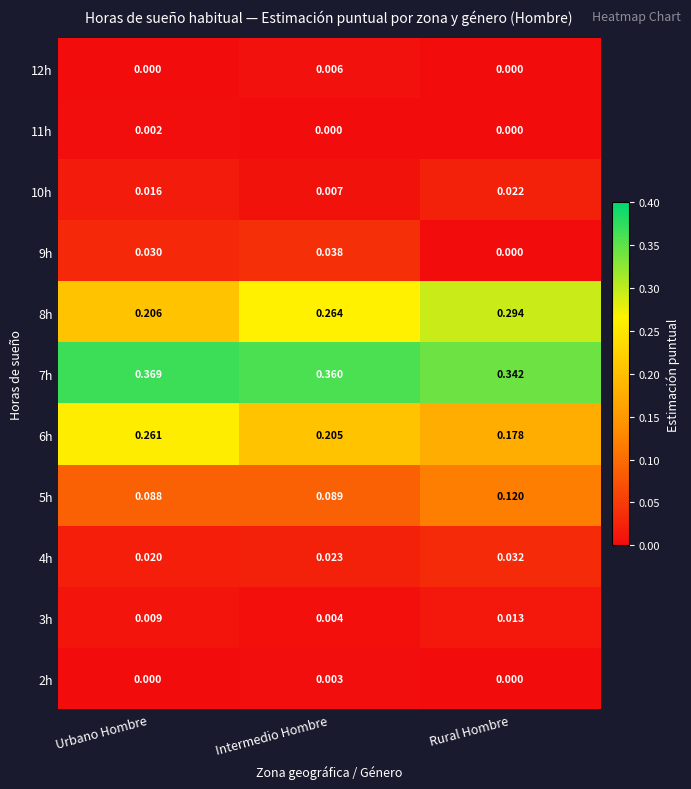

Which series changed the most between Urbano Hombre and Intermedio Hombre?

8h